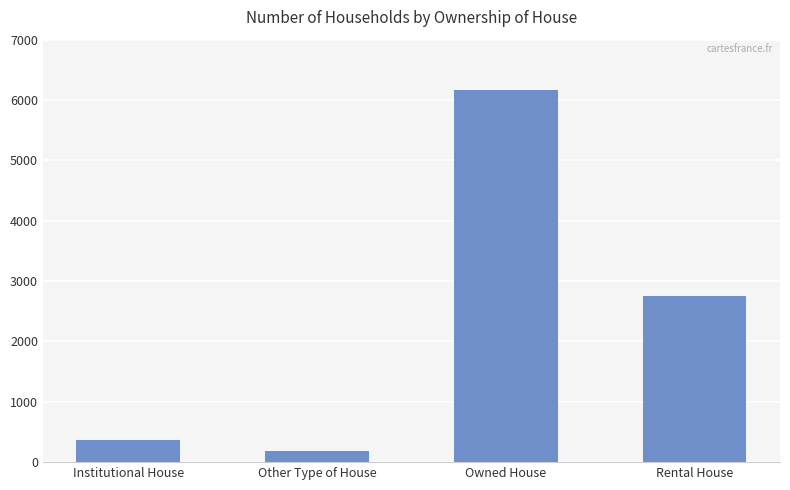

Reading left to right, what are all the values shown in this chart?

Institutional House=364	Other Type of House=189	Owned House=6160	Rental House=2747